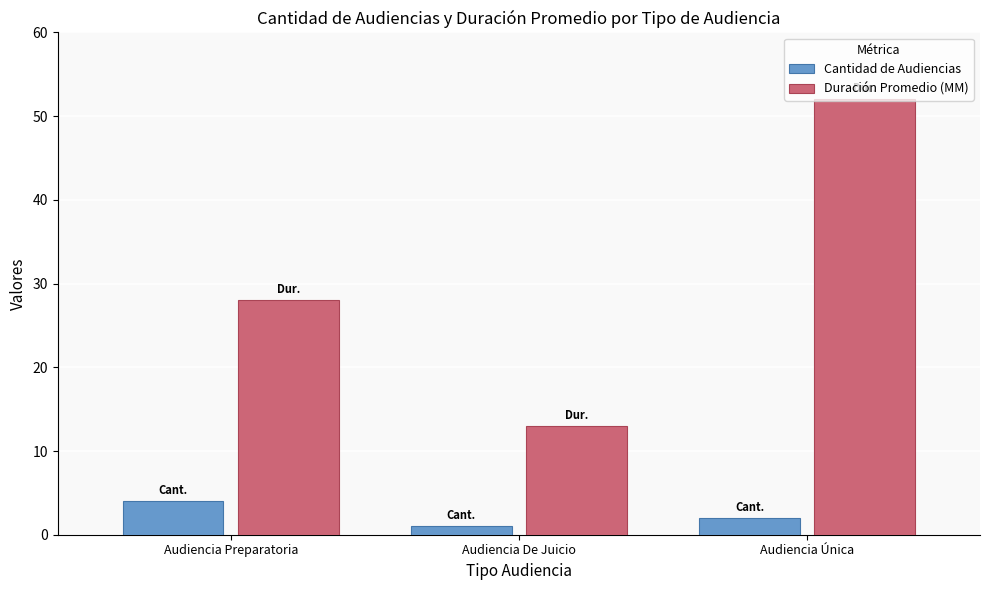

Is it true that Duración Promedio en Minutos (MM) equals 38 at Audiencia Preparatoria?

False